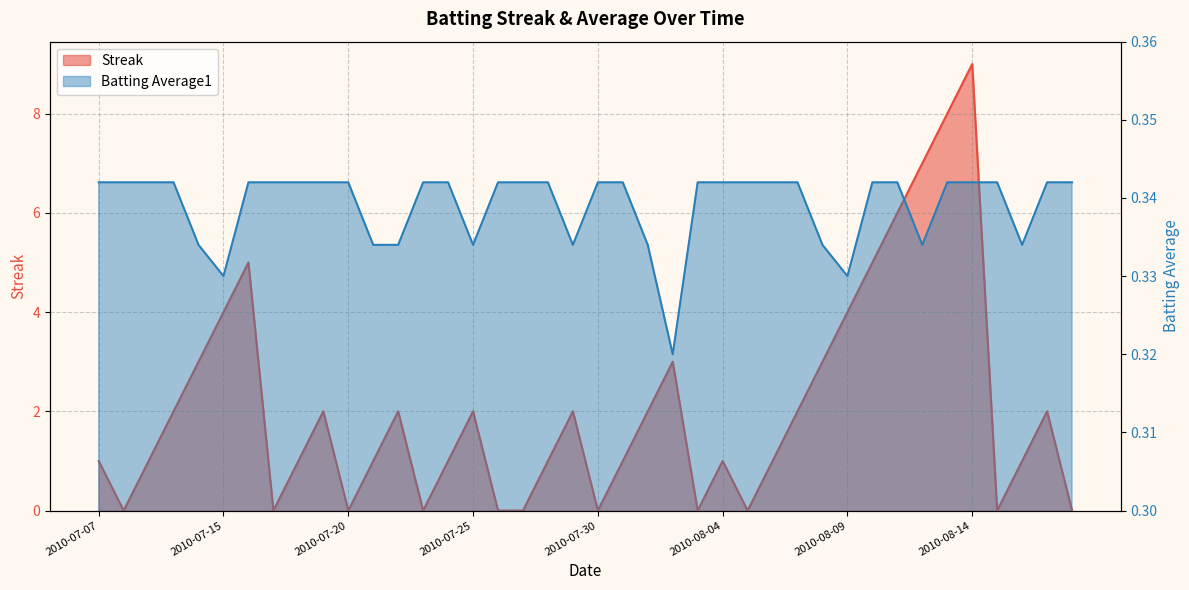

Rank the categories by Streak value from highest to lowest.

2010-08-14, 2010-08-13, 2010-08-12, 2010-08-11, 2010-07-16, 2010-08-10, 2010-07-15, 2010-08-09, 2010-07-11, 2010-08-02, 2010-08-08, 2010-07-10, 2010-07-19, 2010-07-22, 2010-07-25, 2010-07-29, 2010-08-01, 2010-08-07, 2010-08-17, 2010-07-07, 2010-07-09, 2010-07-18, 2010-07-21, 2010-07-24, 2010-07-28, 2010-07-31, 2010-08-04, 2010-08-06, 2010-08-16, 2010-07-08, 2010-07-17, 2010-07-20, 2010-07-23, 2010-07-26, 2010-07-27, 2010-07-30, 2010-08-03, 2010-08-05, 2010-08-15, 2010-08-18